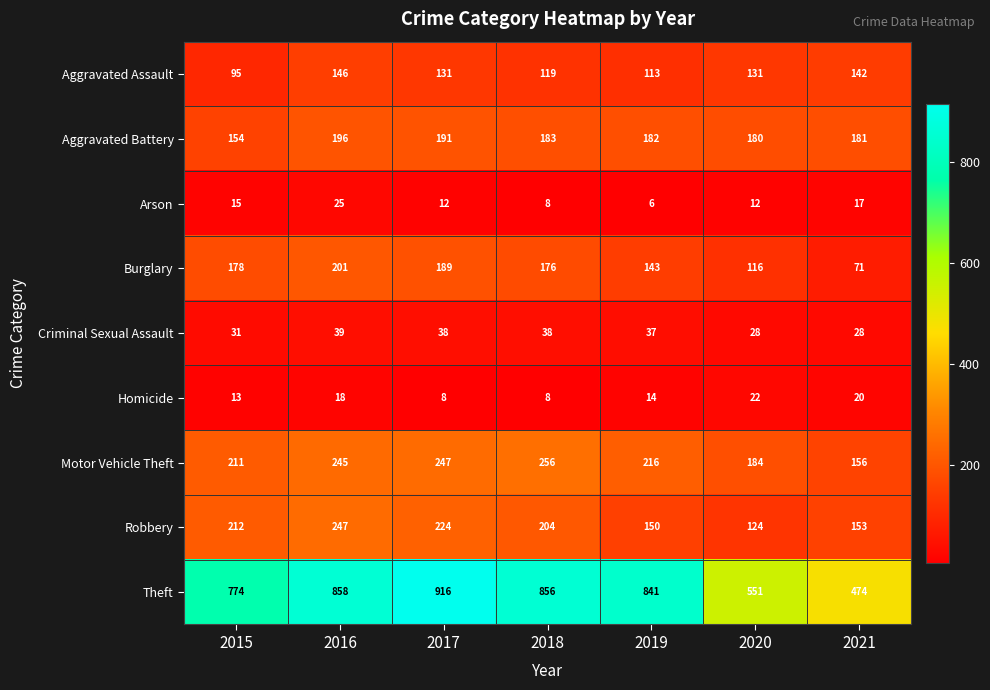

Between 2018 and 2021, which series saw the biggest shift?

Theft